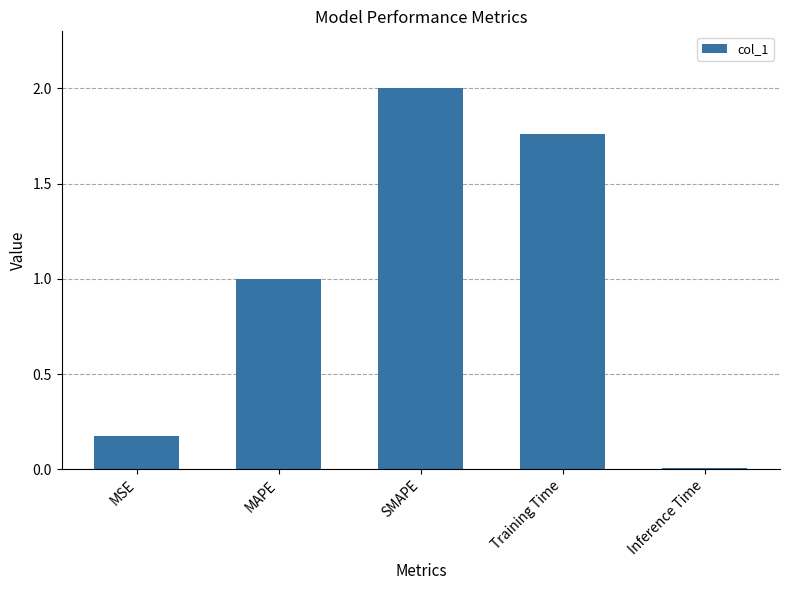

What is the change in value from MSE to Inference Time?

-0.2